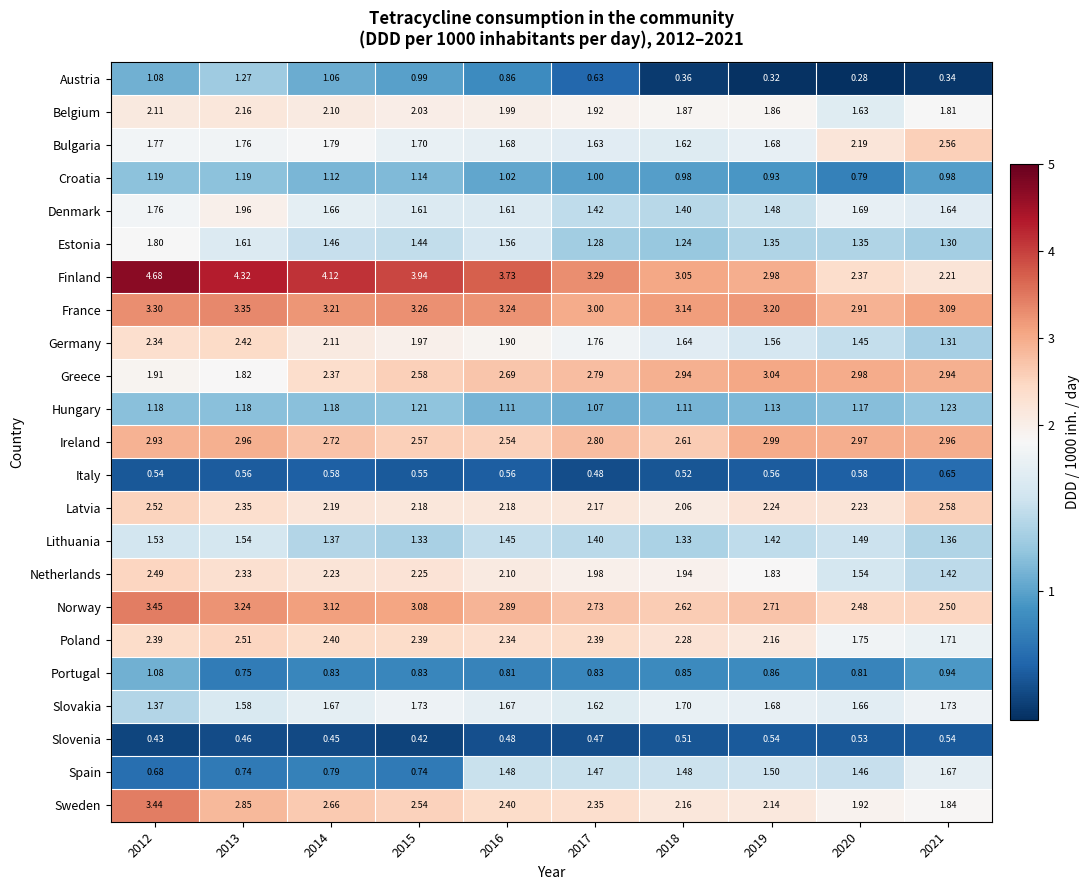

Which series has the largest total across all categories?

Finland